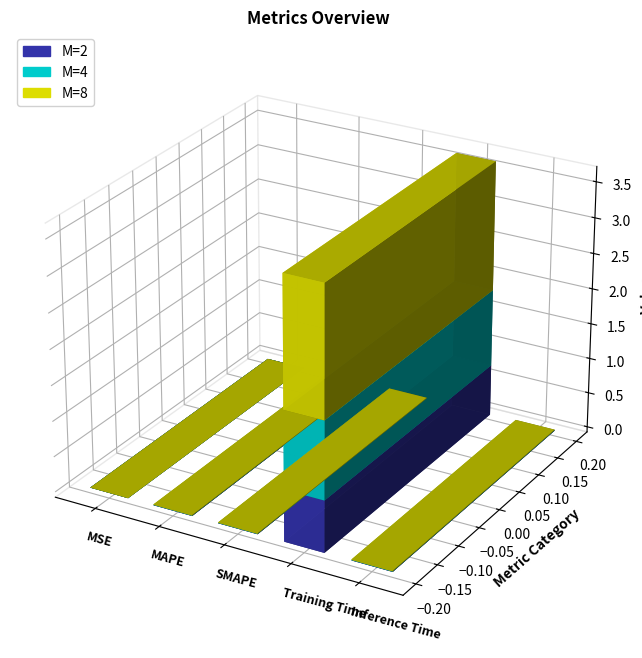

Which category has the lowest value across all series?

MSE